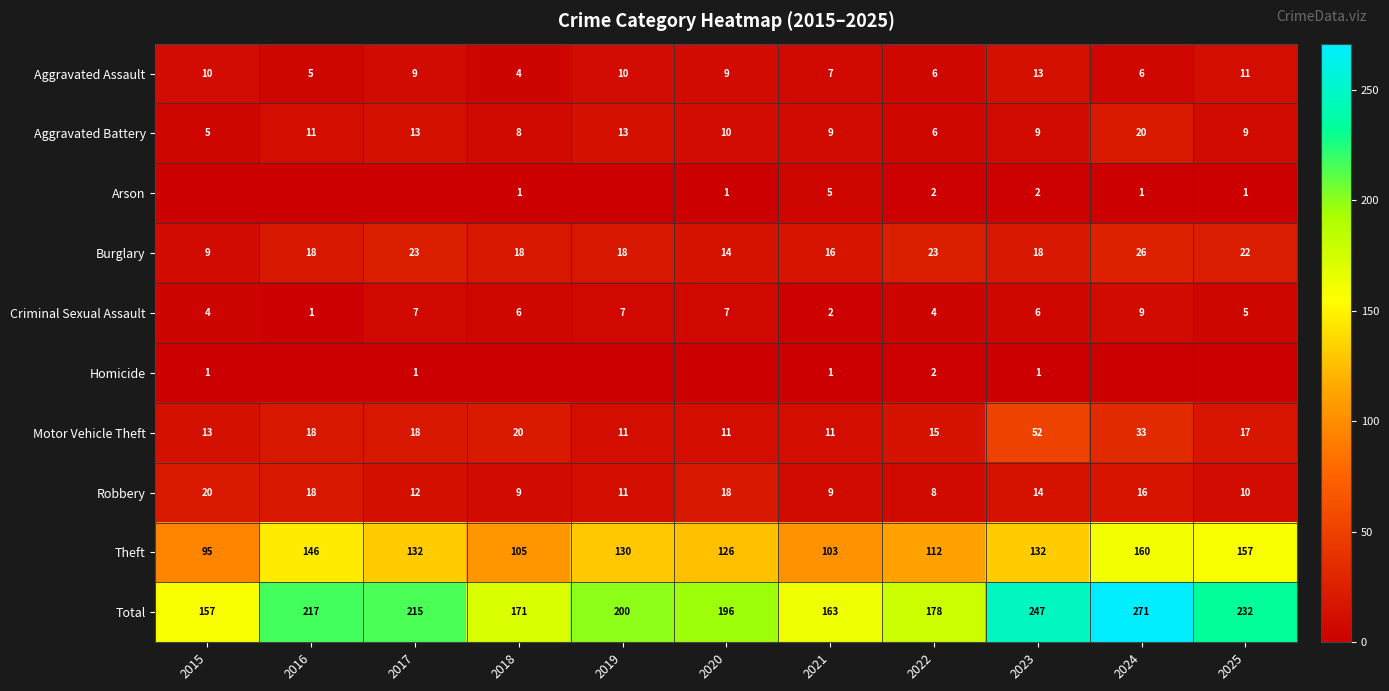

At which category does the chart reach its minimum across all series?

2015